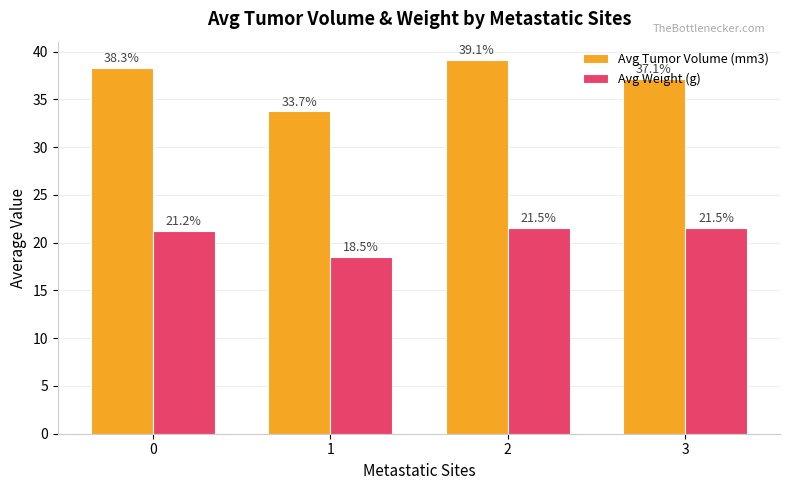

How many series are shown in this chart?

2